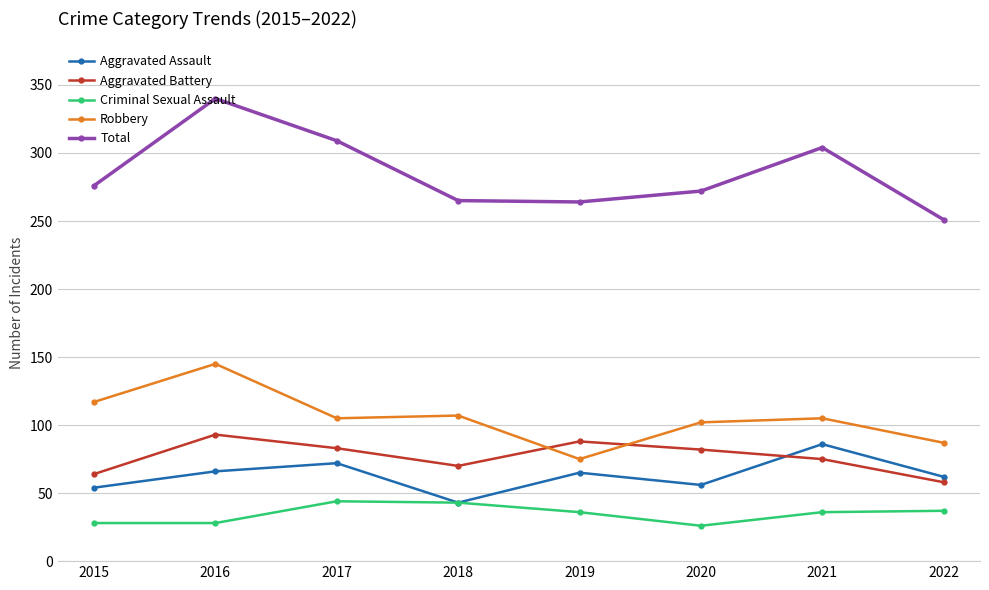

What is the total value across all series at 2020?

538